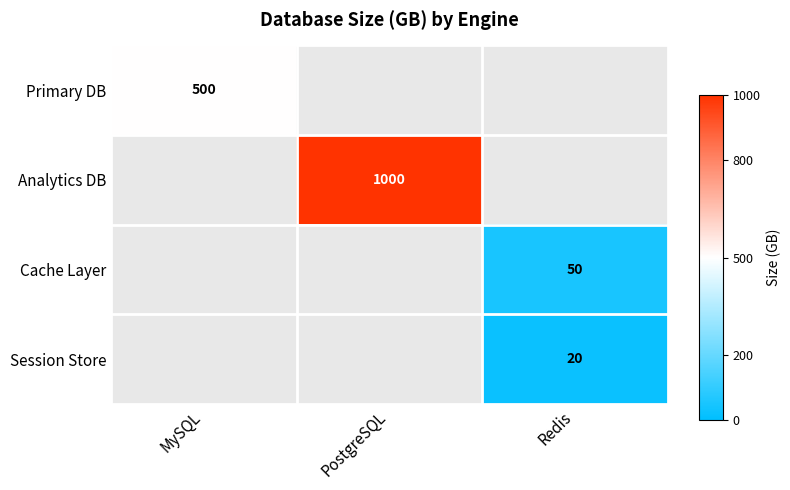

The value of Primary DB at MySQL is 110. True or false?

False